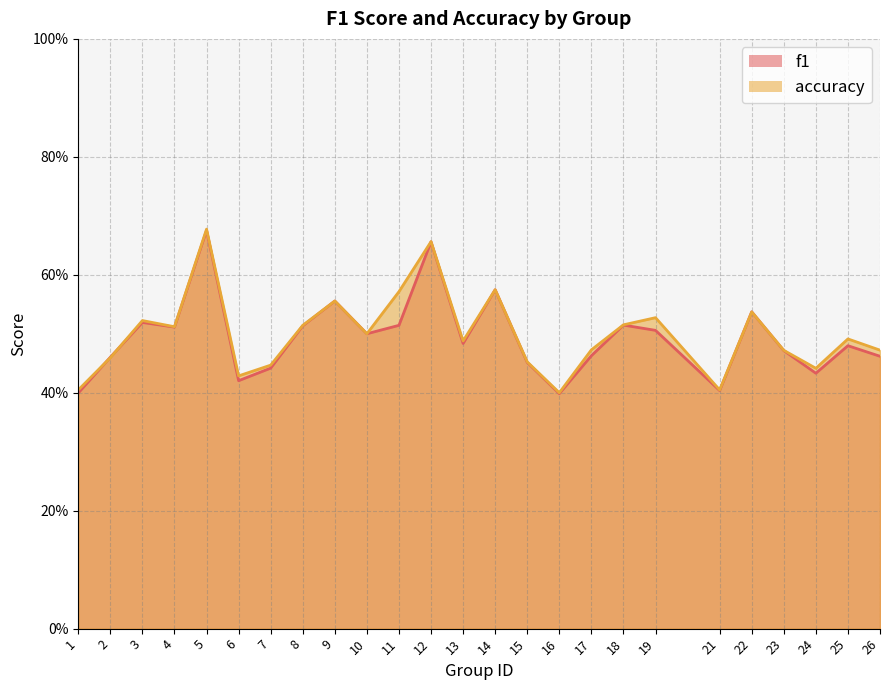

True or false: f1 has more than 2 interior local peaks.

True